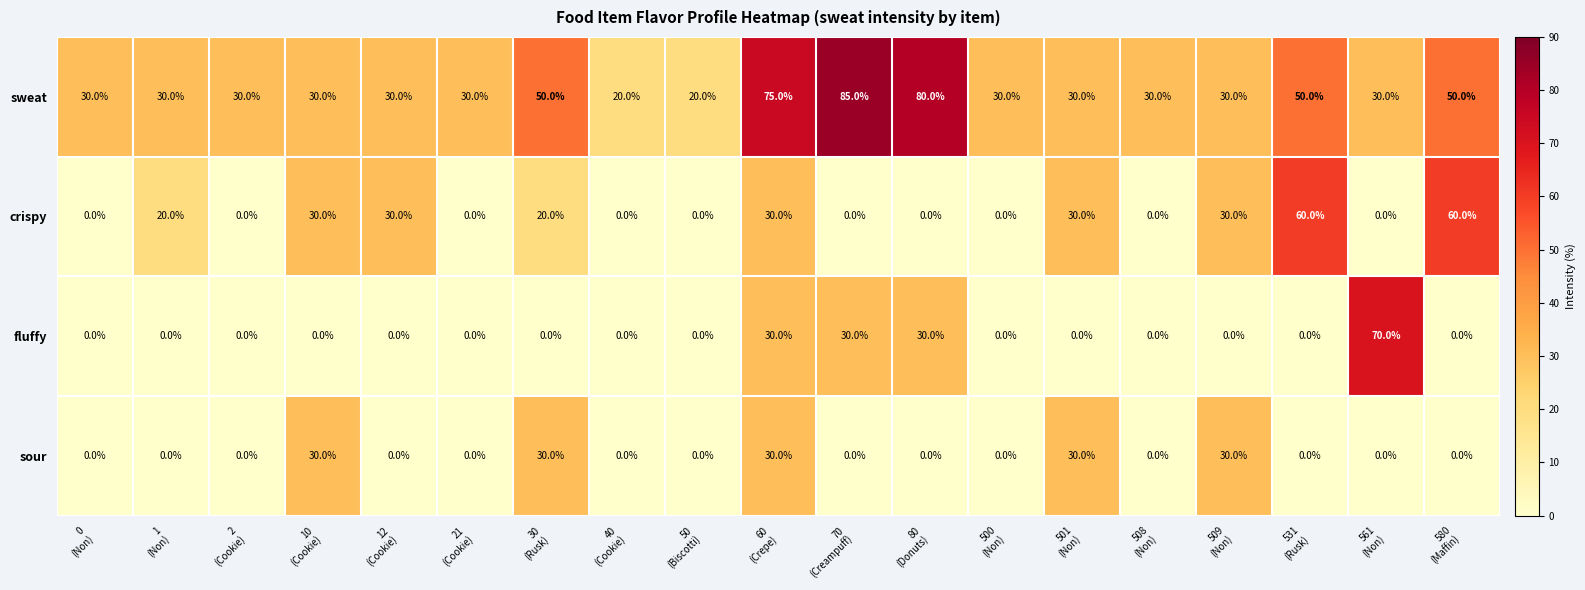

Which series has the largest range (max minus min)?

fluffy